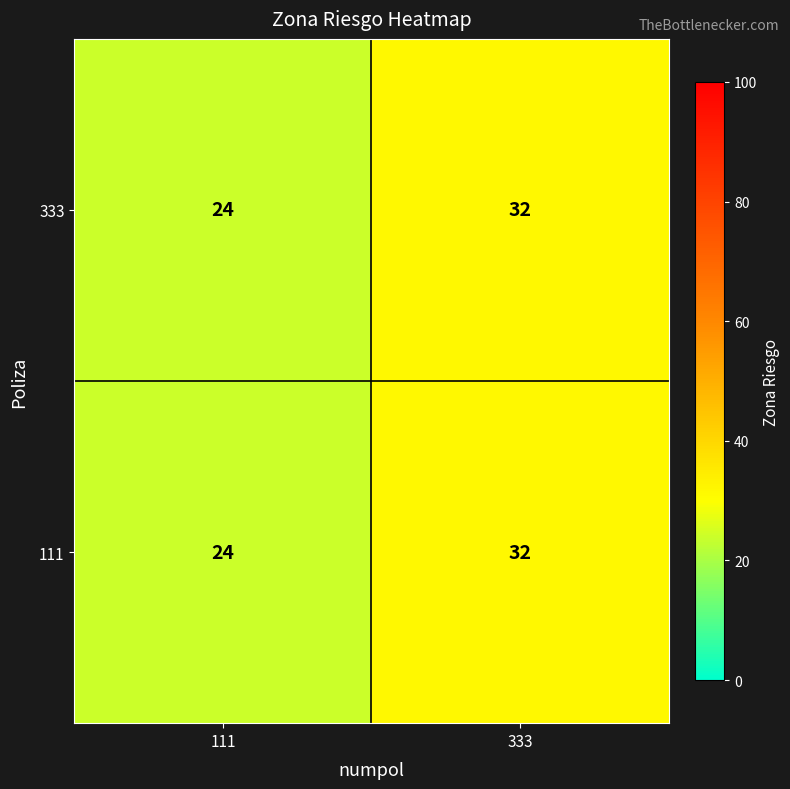

What is the sum of the 111 values at 333 and 111?

56